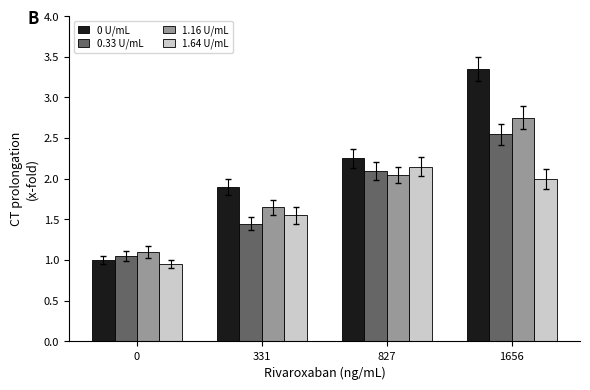

Which series changed the most between 0 and 827?

0 U/mL